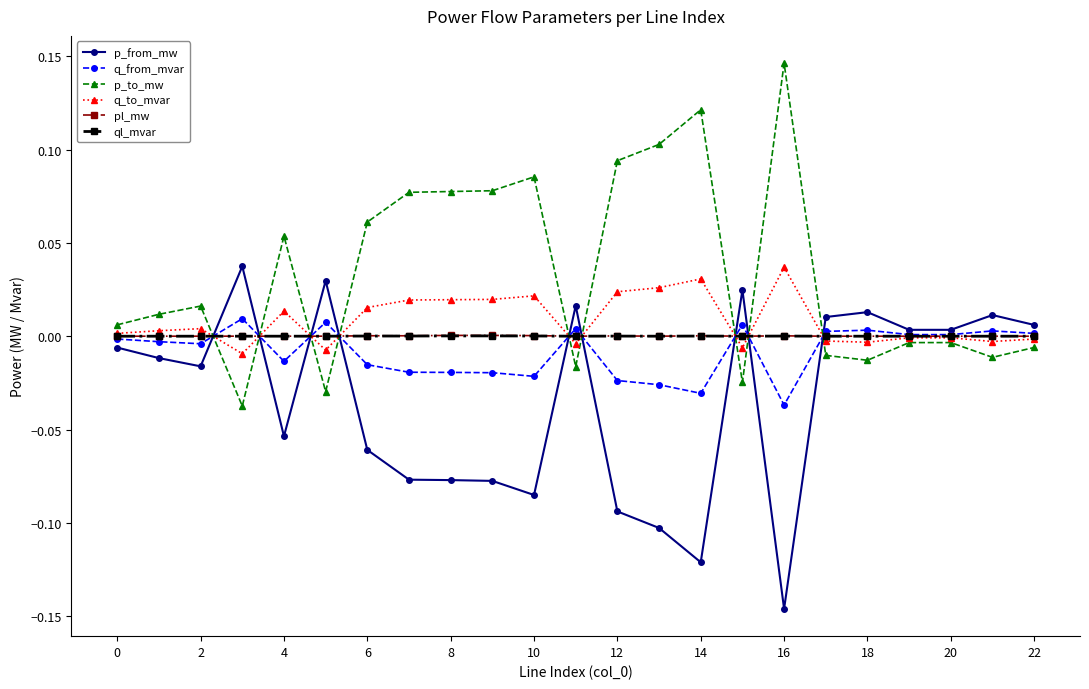

After their last crossing, which series has the higher values: p_to_mw or p_from_mw?

p_from_mw